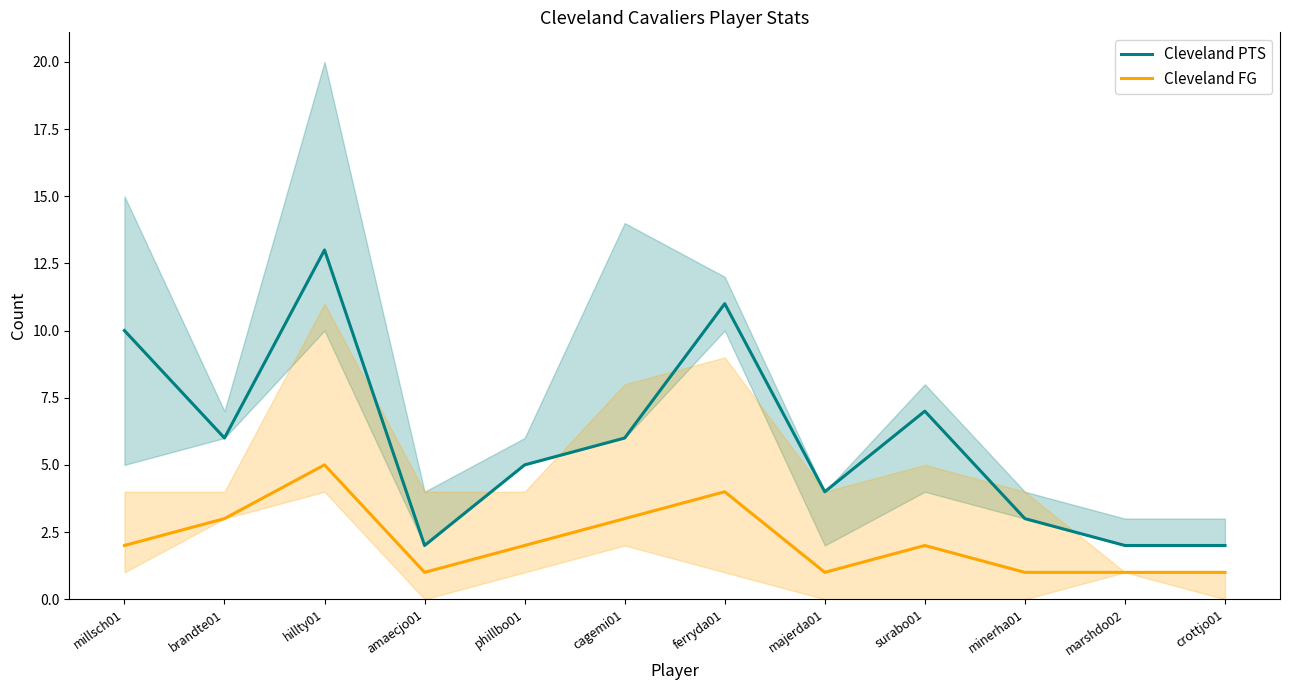

What is the average value of the Cleveland FG series?

2